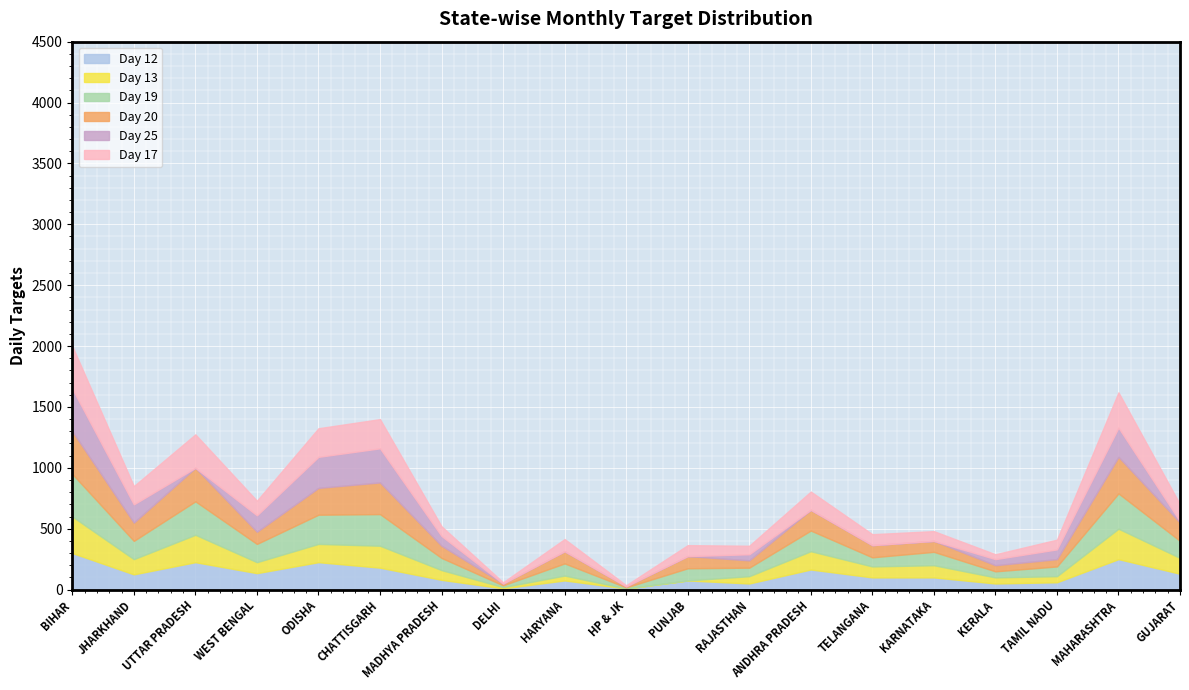

The value of Day 12 at KARNATAKA is 100. True or false?

True